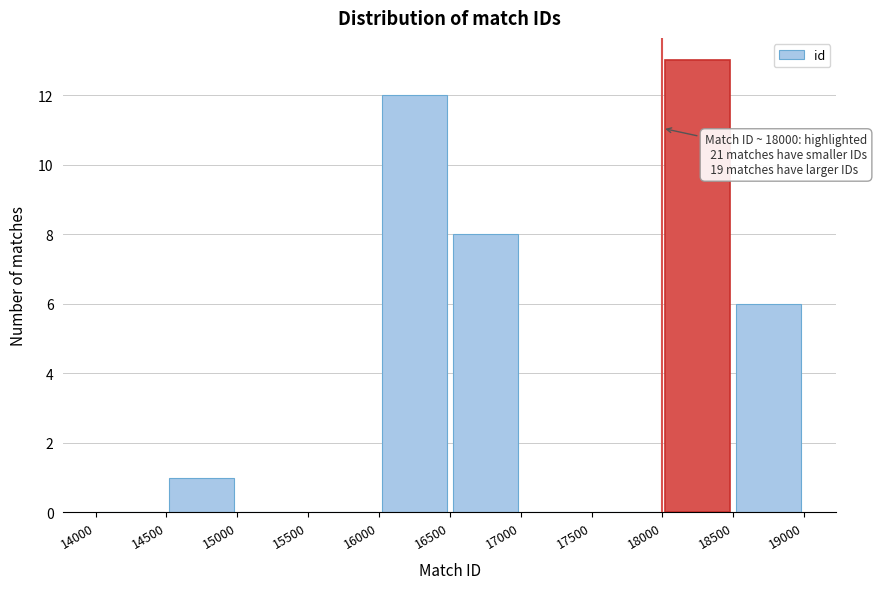

Over which range of the x-axis is the bar tallest?

18000 to 18500